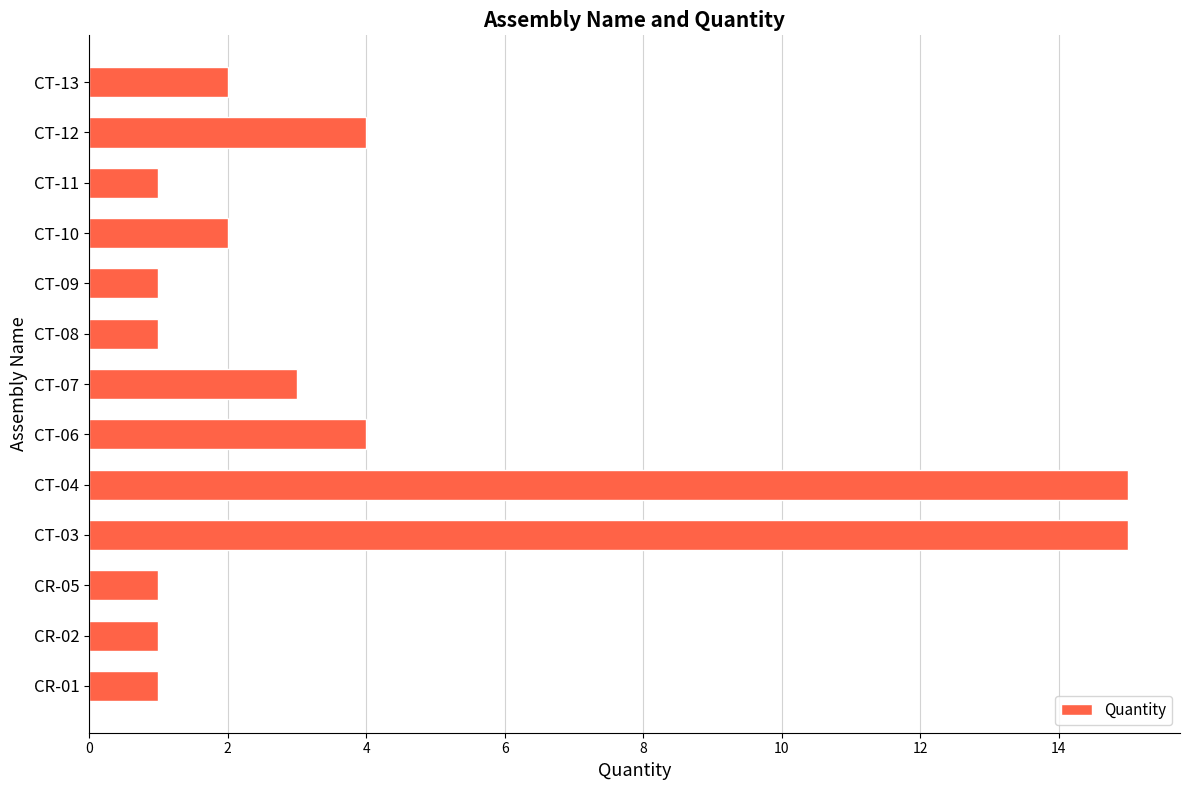

Is it true that the value at CT-10 is 2?

True